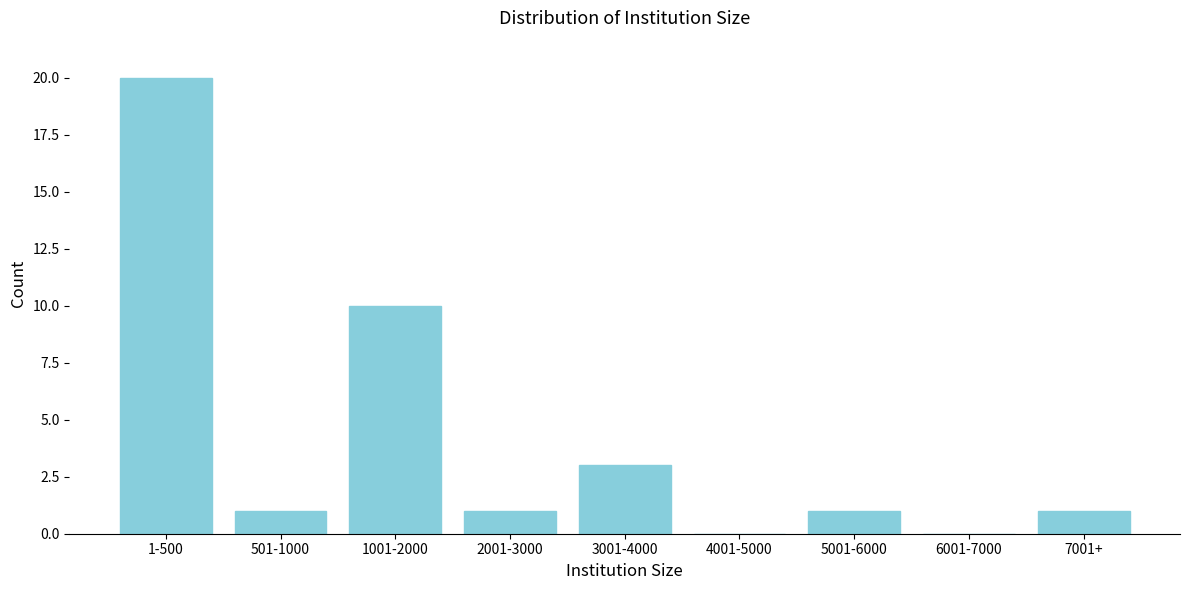

Reading left to right, transcribe all the data shown in this chart.

1-500=20	501-1000=1	1001-2000=10	2001-3000=1	3001-4000=3	4001-5000=0	5001-6000=1	6001-7000=0	7001+=1